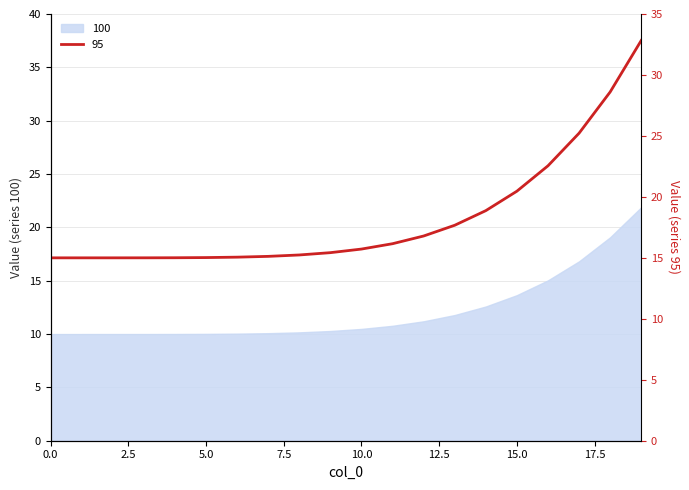

Is it true that 95 equals 9.4 at 9?

False